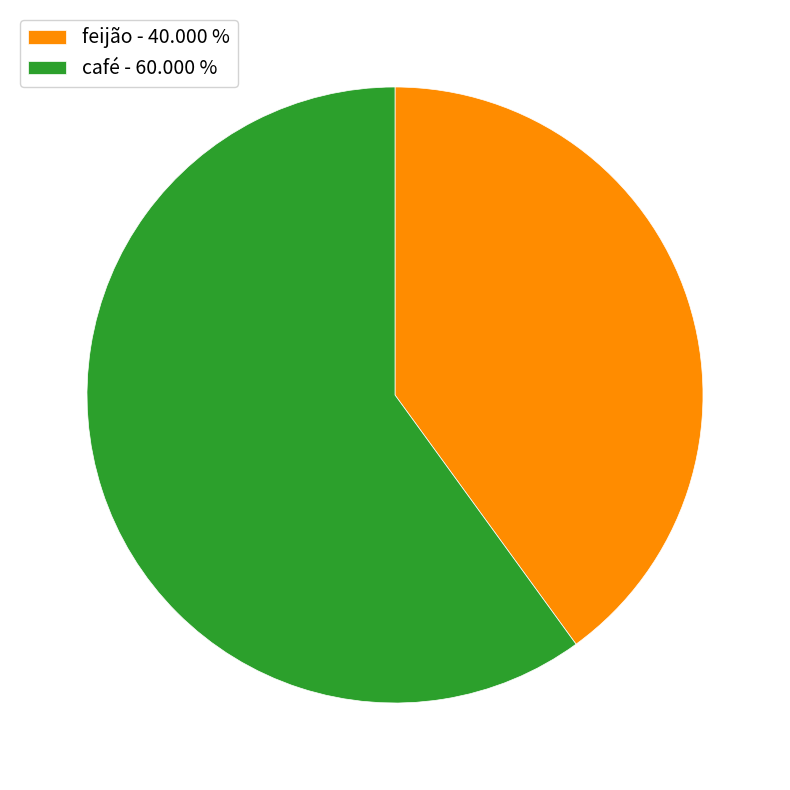

Is there any slice that represents more than half of the pie?

Yes